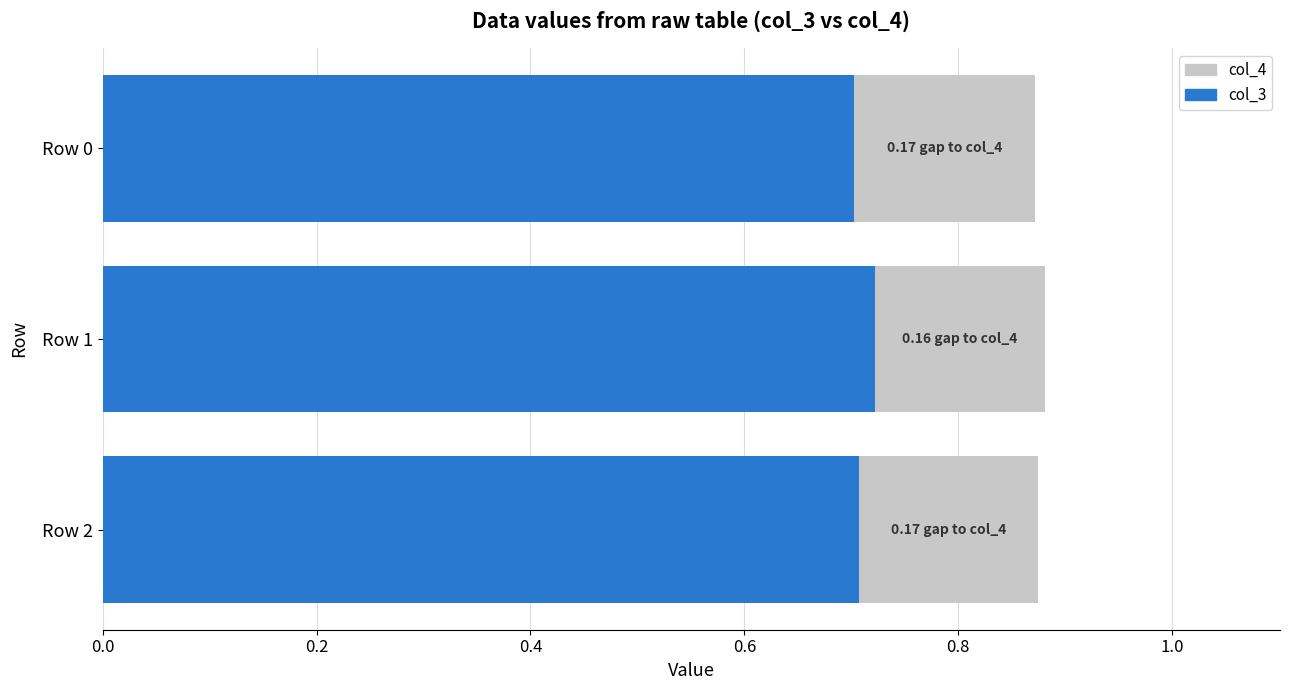

The value of col_3 at 0.4 is 0.3. True or false?

False